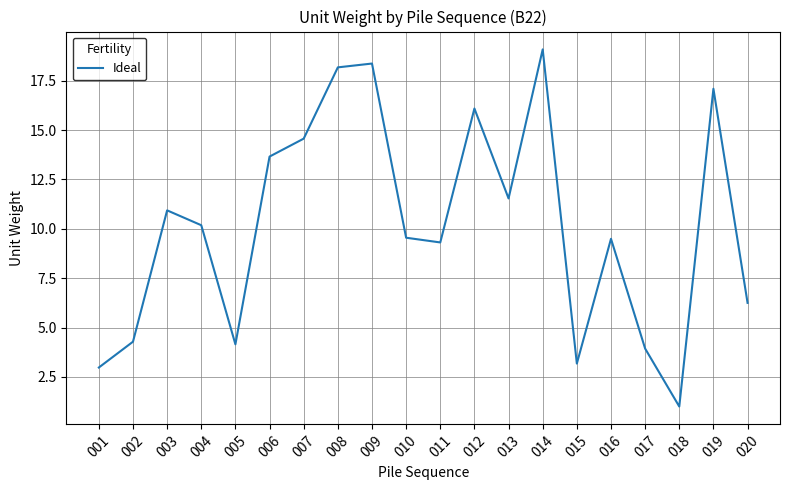

Approximately how many times larger is the value at 012 compared to 006?

1.2